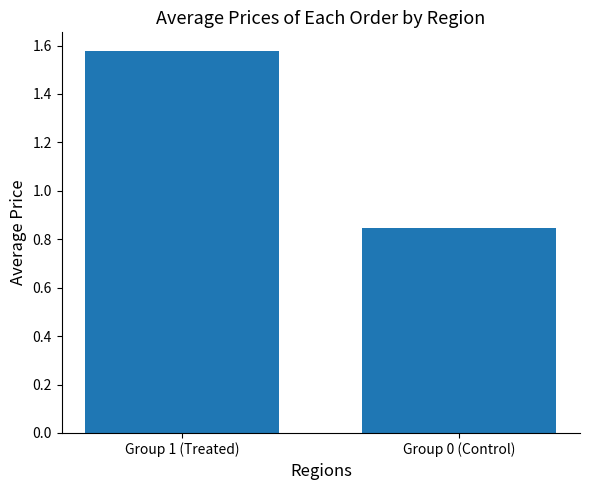

How many bars are there in total?

2